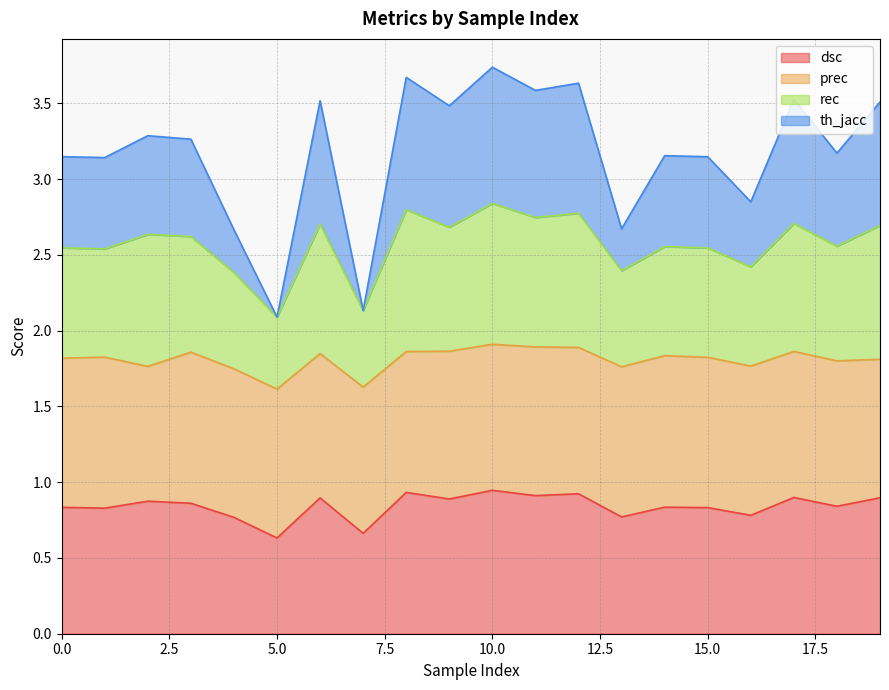

The value of dsc at 15.0 is 0.8. True or false?

True